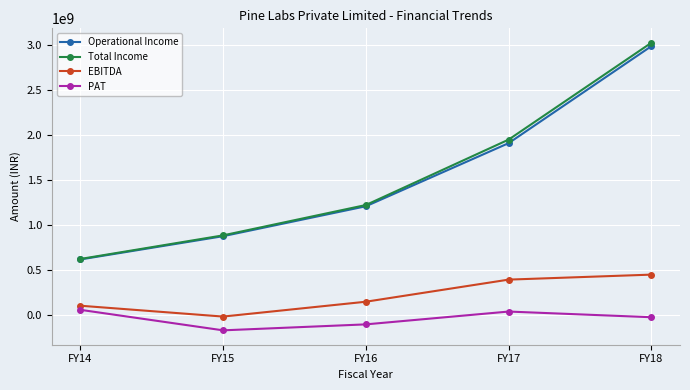

Count the Operational Income values in the range 876607276 to 1912181648.

3